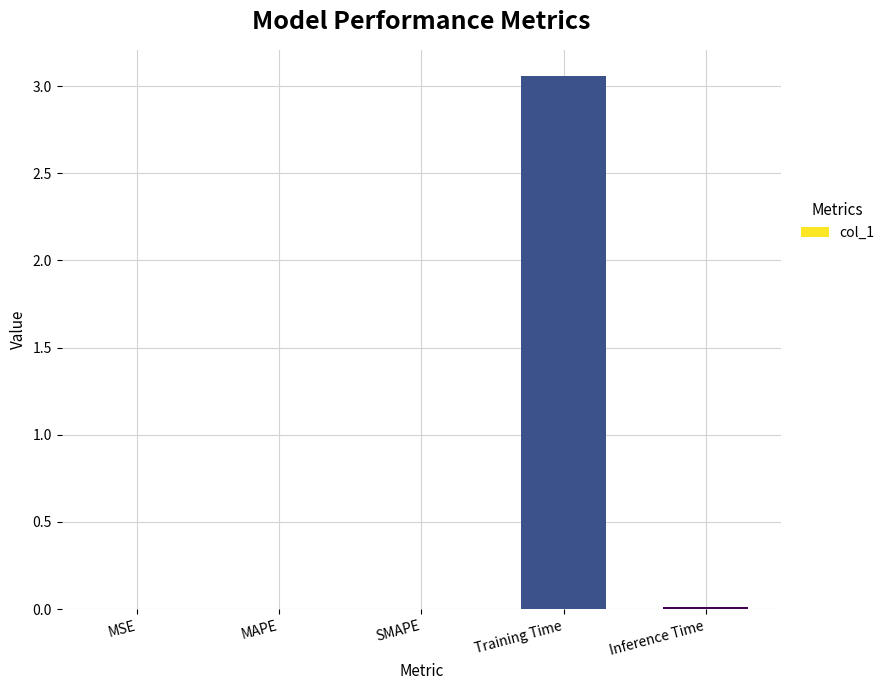

At which category does the chart reach its peak across all series?

Training Time